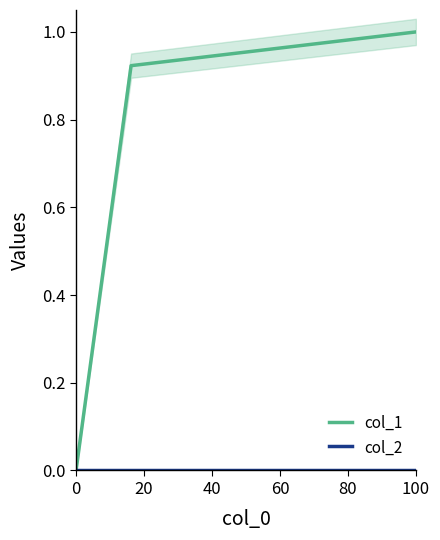

The col_1 series shows 0.6 at 100. True or false?

False